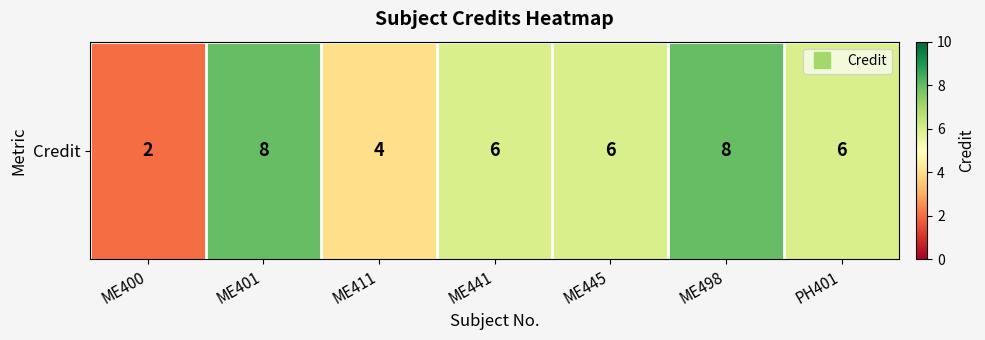

Count the number of data series in this chart.

1